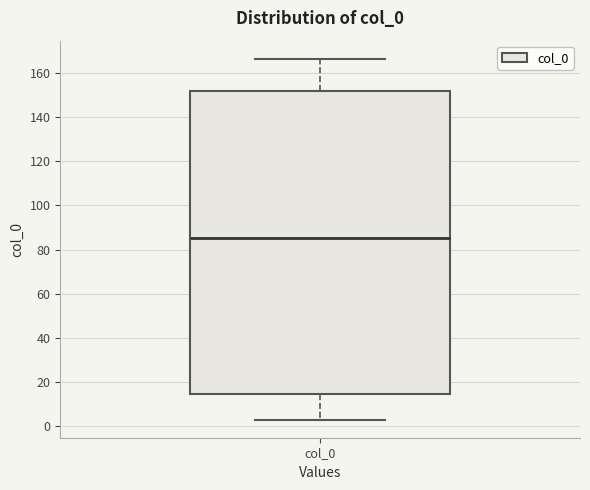

Transcribe this box plot: give where the median line is, the range the box spans, and where the two whiskers end, as read against the y-axis. The values are not printed on the chart, so give them approximately, as read against the axis.

median 86, box 14 to 152, whiskers 4 to 166